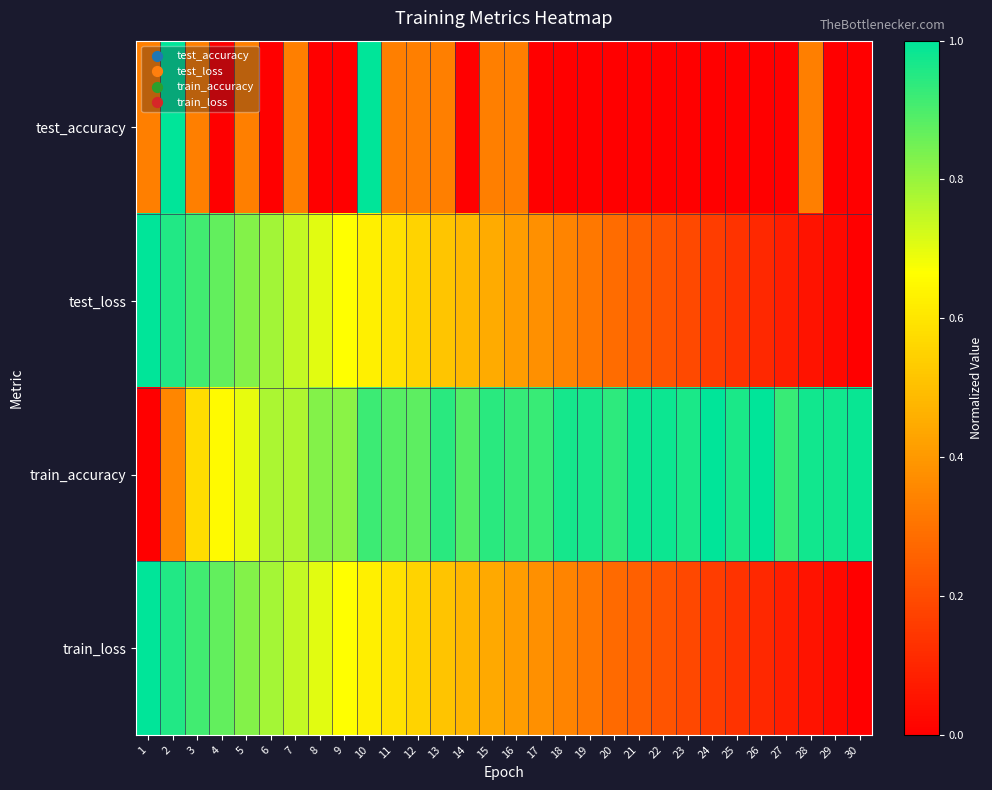

Reading left to right, what are all the values shown in this chart?

test_accuracy: 1=0.3	2=1.0	3=0.3	4=0.0	5=0.3	6=0.0	7=0.3	8=0.0	9=0.0	10=1.0	11=0.3	12=0.3	13=0.3	14=0.0	15=0.3	16=0.3	17=0.0	18=0.0	19=0.0	20=0.0	21=0.0	22=0.0	23=0.0	24=0.0	25=0.0	26=0.0	27=0.0	28=0.3	29=0.0	30=0.0
test_loss: 1=1.0	2=1.0	3=0.9	4=0.9	5=0.8	6=0.8	7=0.7	8=0.7	9=0.7	10=0.6	11=0.6	12=0.6	13=0.5	14=0.5	15=0.4	16=0.4	17=0.4	18=0.3	19=0.3	20=0.3	21=0.3	22=0.2	23=0.2	24=0.2	25=0.1	26=0.1	27=0.1	28=0.1	29=0.0	30=0.0
train_accuracy: 1=0.0	2=0.4	3=0.6	4=0.7	5=0.7	6=0.8	7=0.8	8=0.8	9=0.8	10=0.9	11=0.9	12=0.9	13=0.9	14=0.9	15=0.9	16=0.9	17=0.9	18=1.0	19=1.0	20=0.9	21=1.0	22=1.0	23=1.0	24=1.0	25=1.0	26=1.0	27=0.9	28=1.0	29=1.0	30=1.0
train_loss: 1=1.0	2=1.0	3=0.9	4=0.9	5=0.8	6=0.8	7=0.7	8=0.7	9=0.7	10=0.6	11=0.6	12=0.6	13=0.5	14=0.5	15=0.4	16=0.4	17=0.4	18=0.3	19=0.3	20=0.3	21=0.3	22=0.2	23=0.2	24=0.2	25=0.1	26=0.1	27=0.1	28=0.1	29=0.0	30=0.0